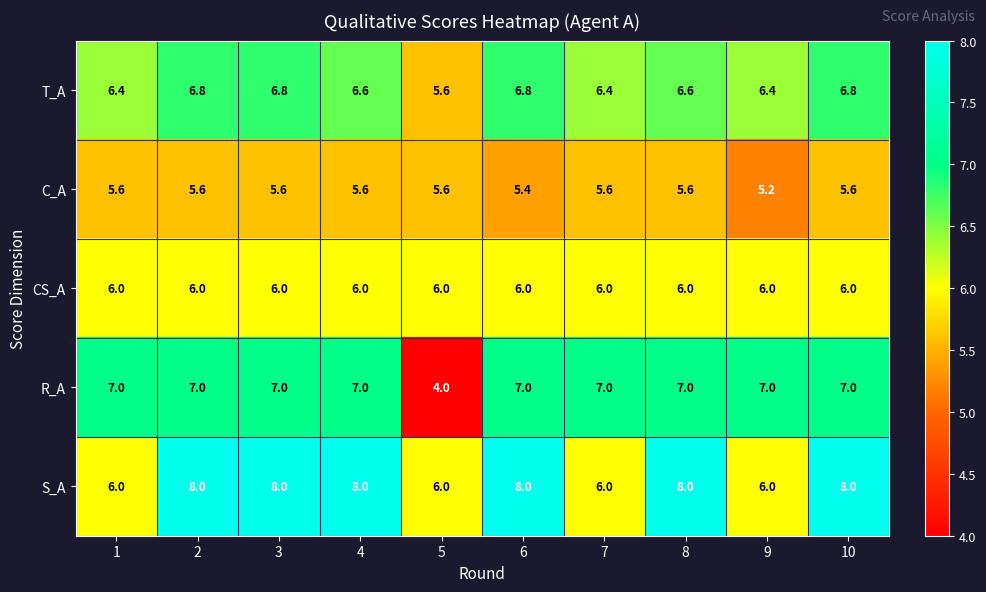

Which label corresponds to the smallest value in the chart?

5